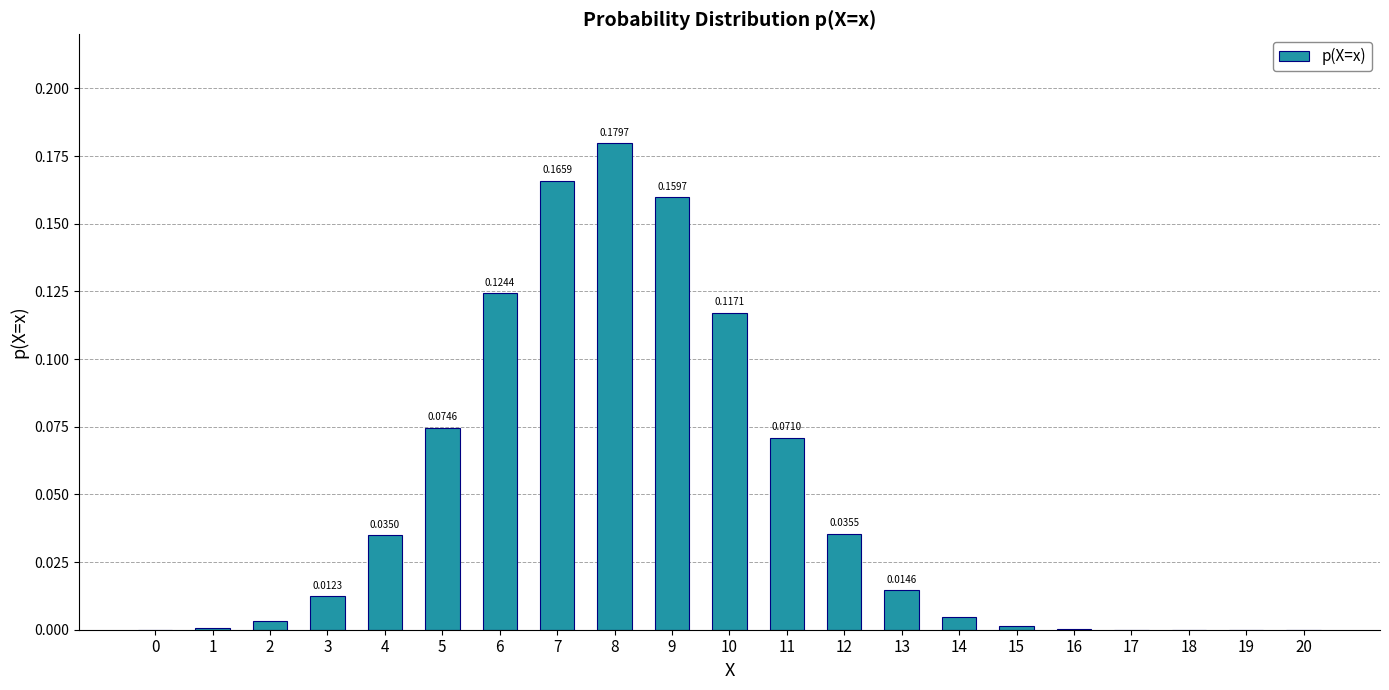

Which has a higher value, 12 or 11?

11